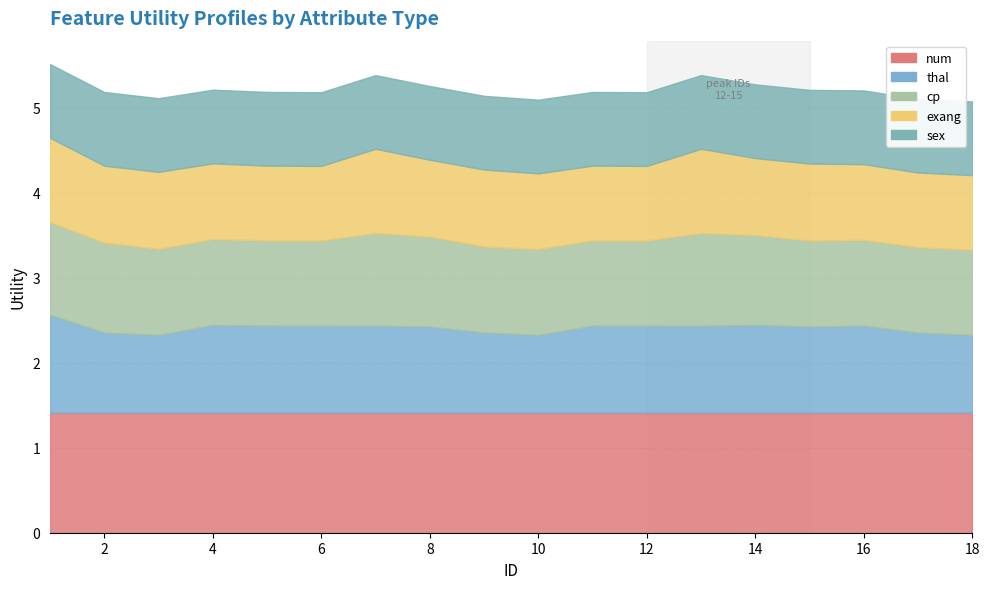

Between 14 and 18, which series saw the biggest shift?

thal